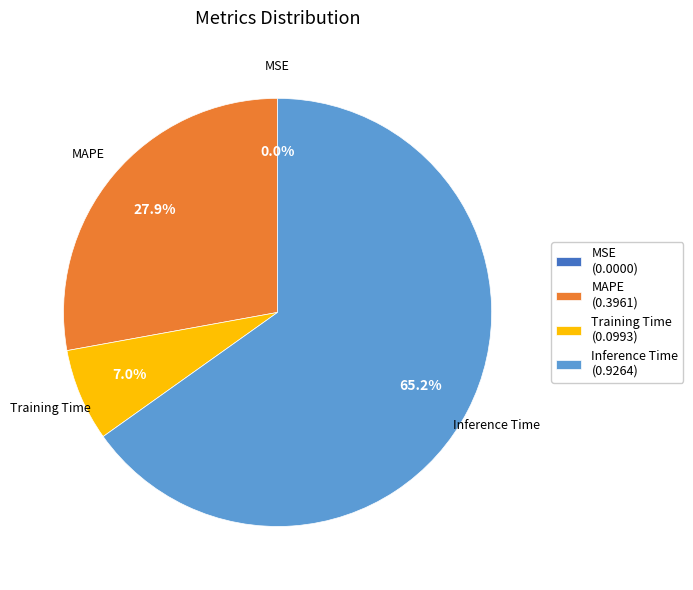

Is there a majority slice in this chart?

Yes